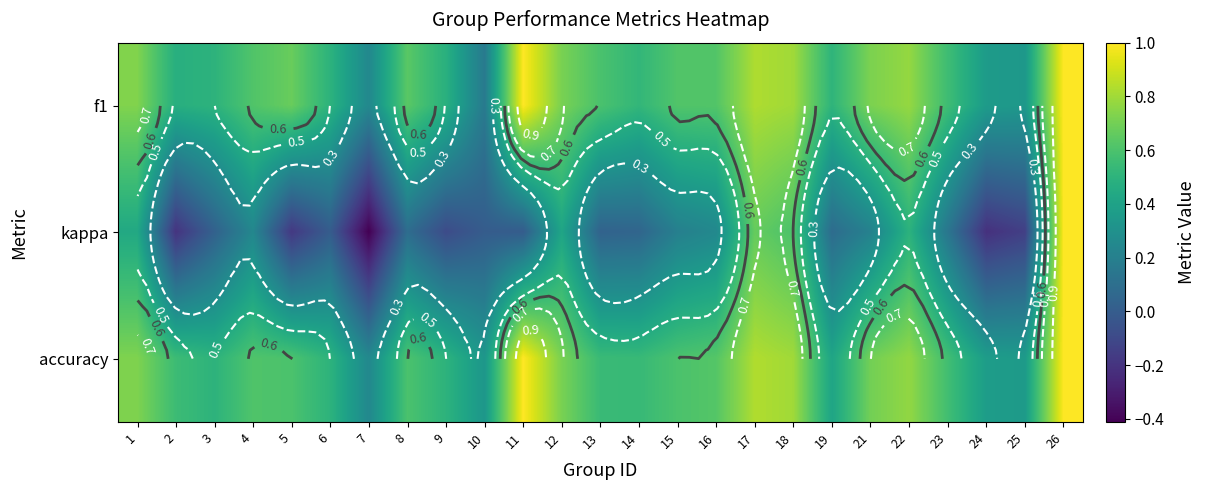

The kappa series shows 0.1 at 23. True or false?

False